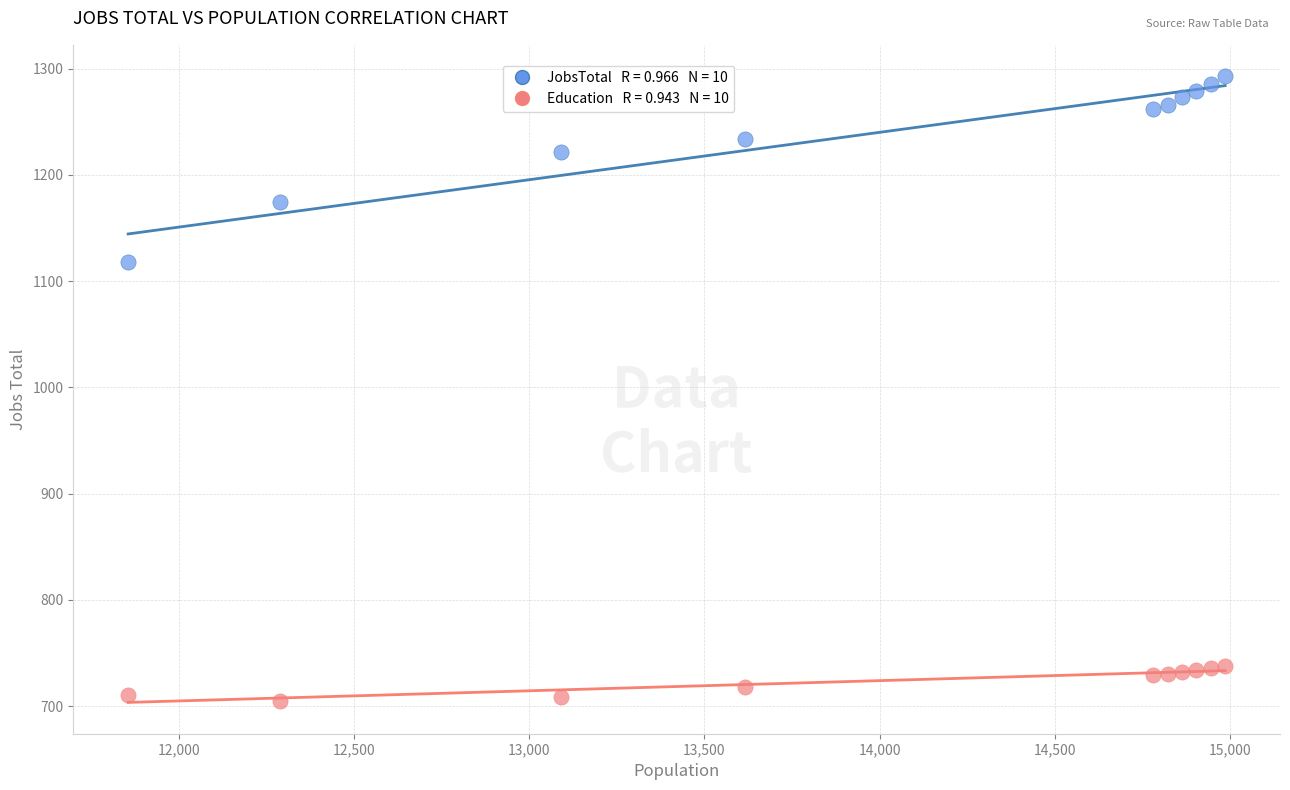

Across all series, what Y value is closest to 999?

1118